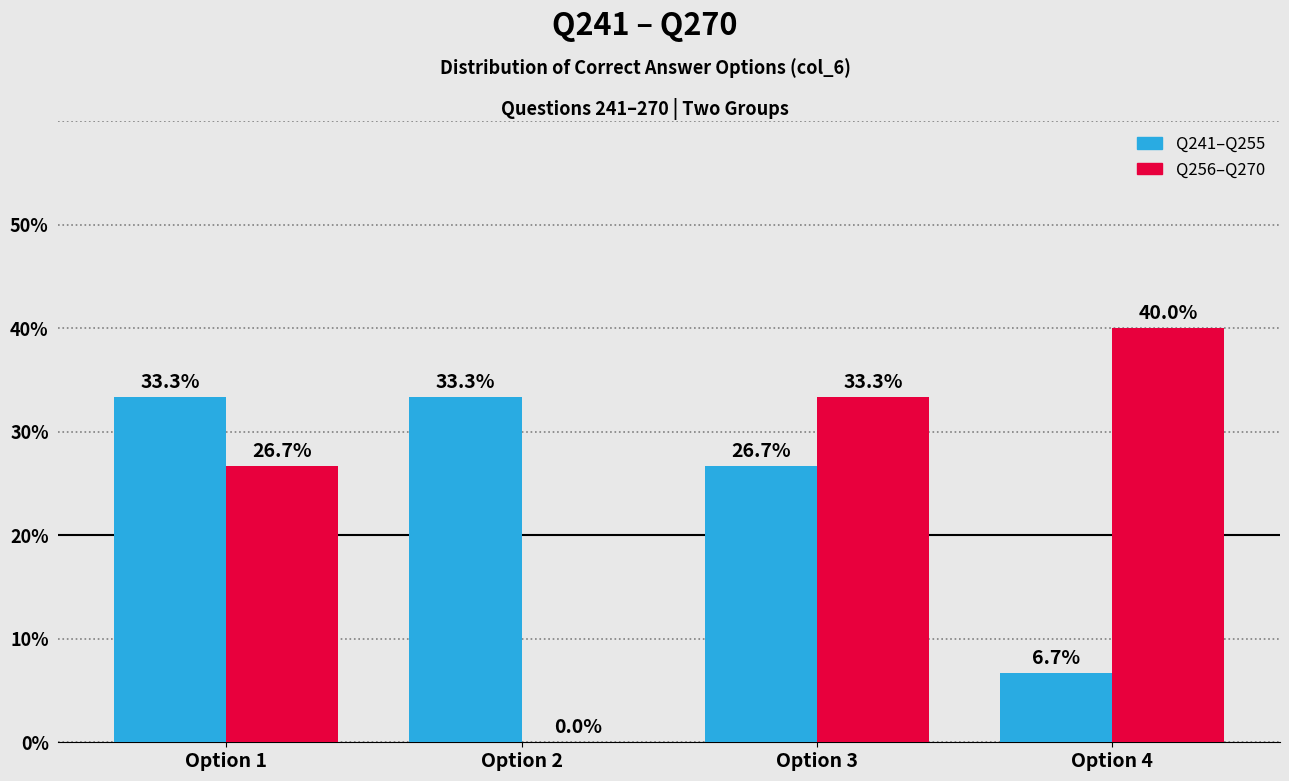

How many values in the Q256–Q270 series exceed 33?

2